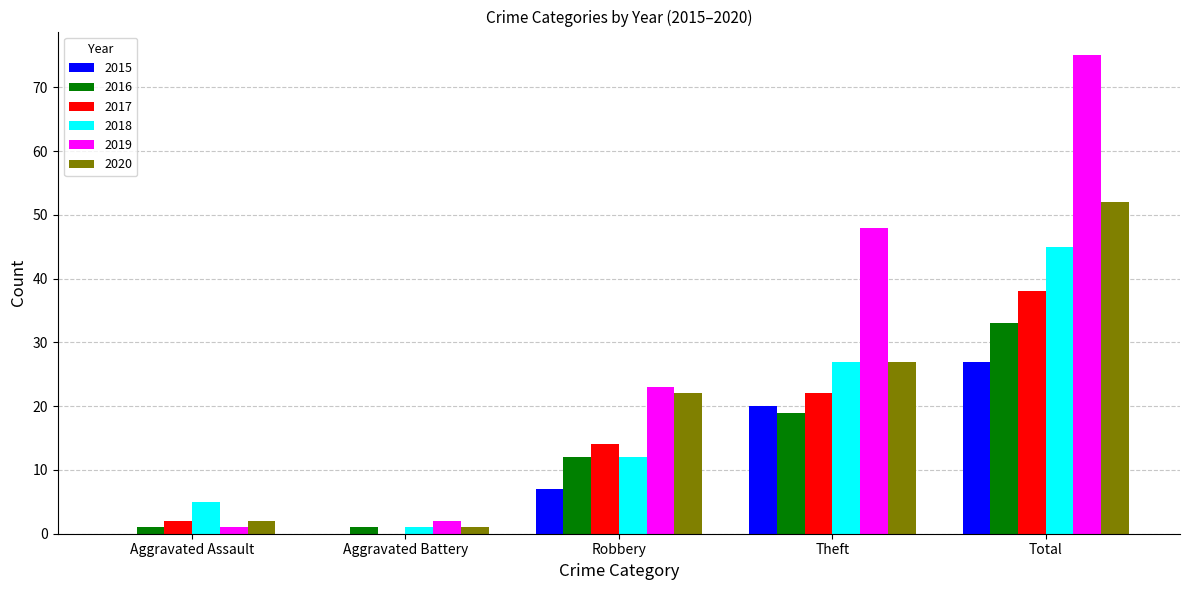

True or false: 2018 has a value of 12 at Robbery.

True